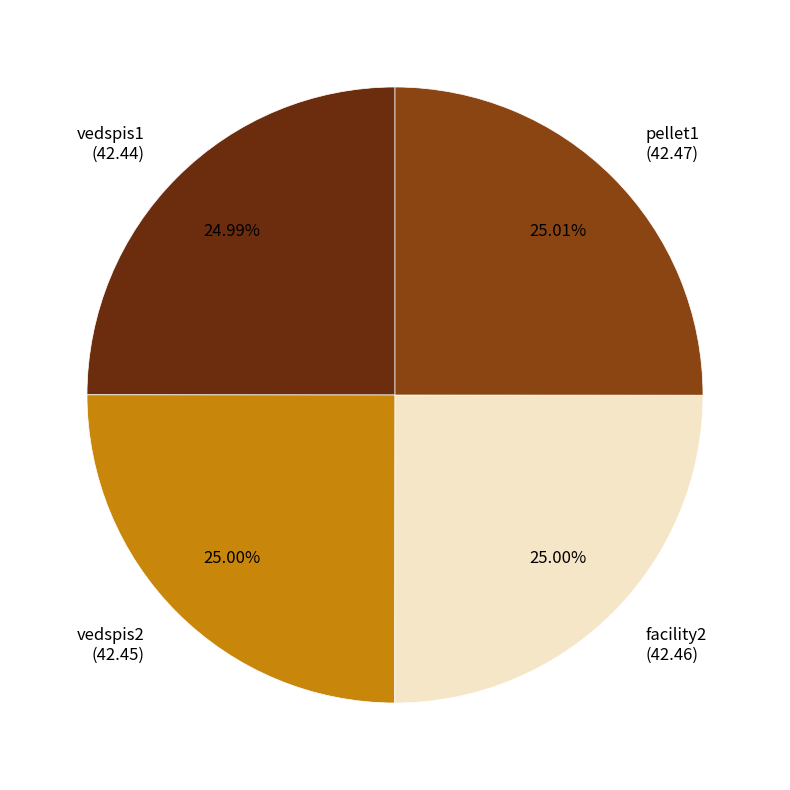

Does pellet1 account for over 50% of the chart?

No